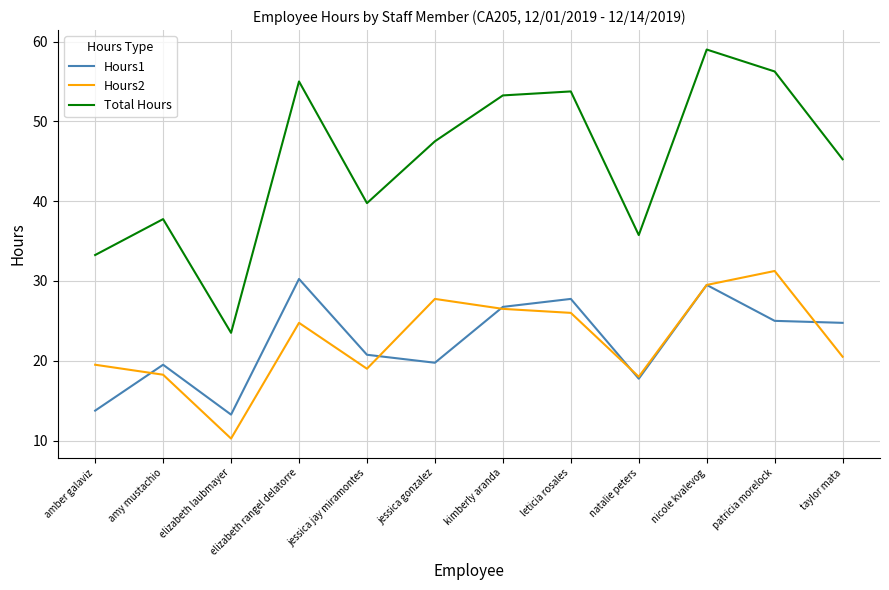

True or false: Hours2 and Total Hours cross at least once.

False